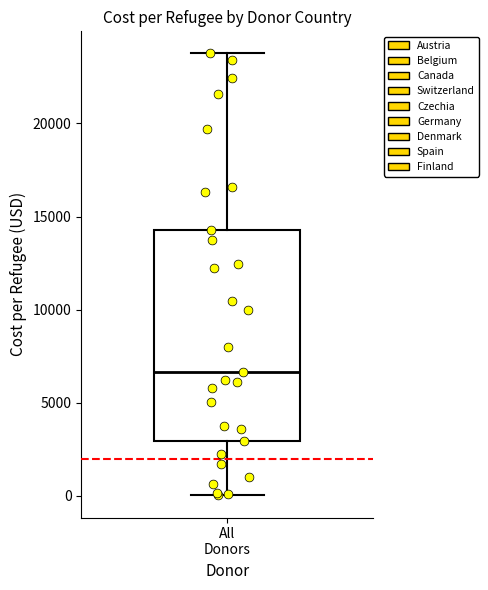

Read this box plot against the y-axis: the position of the median line, the range covered by the box, and the ends of both whiskers. The values are not printed on the chart, so give them approximately, as read against the axis.

median 6500, box 3000 to 14500, whiskers 0 to 24000